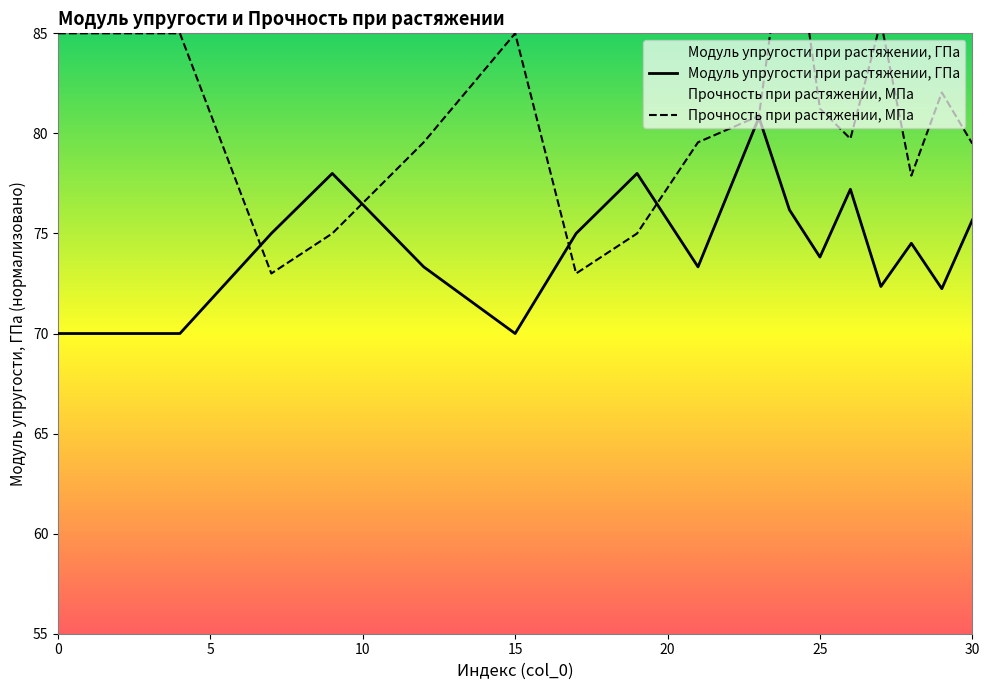

What is the difference between the maximum and minimum values in the Прочность при растяжении, МПа series?

19.1